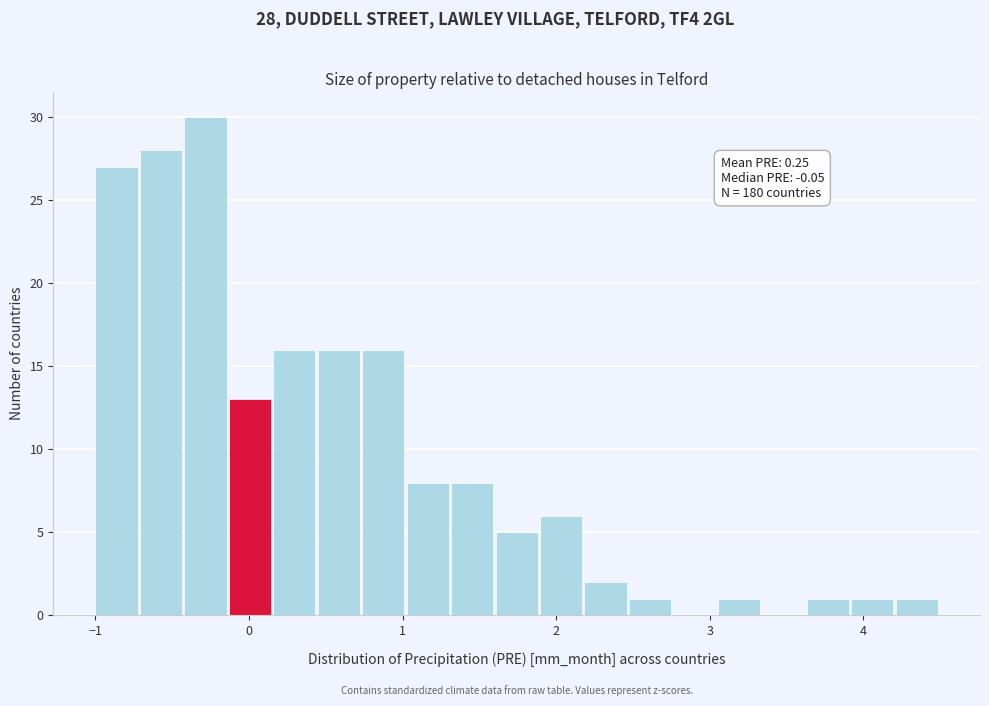

Around what value on the x-axis is the tallest bar? Give the approximate position of its centre, as read against the axis.

-0.3